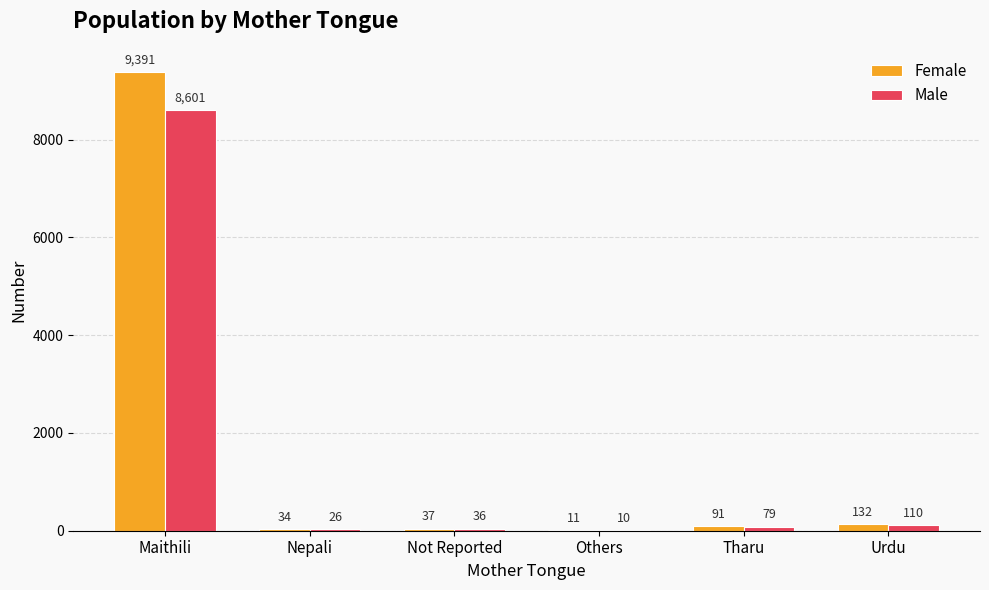

At which category is the sum across all series the highest?

Maithili